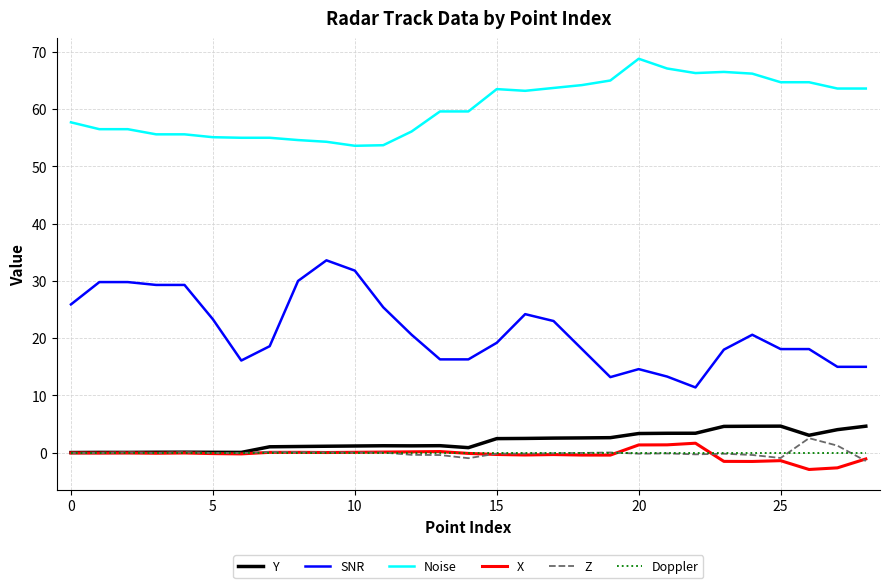

How many categories are shown in the chart?

29